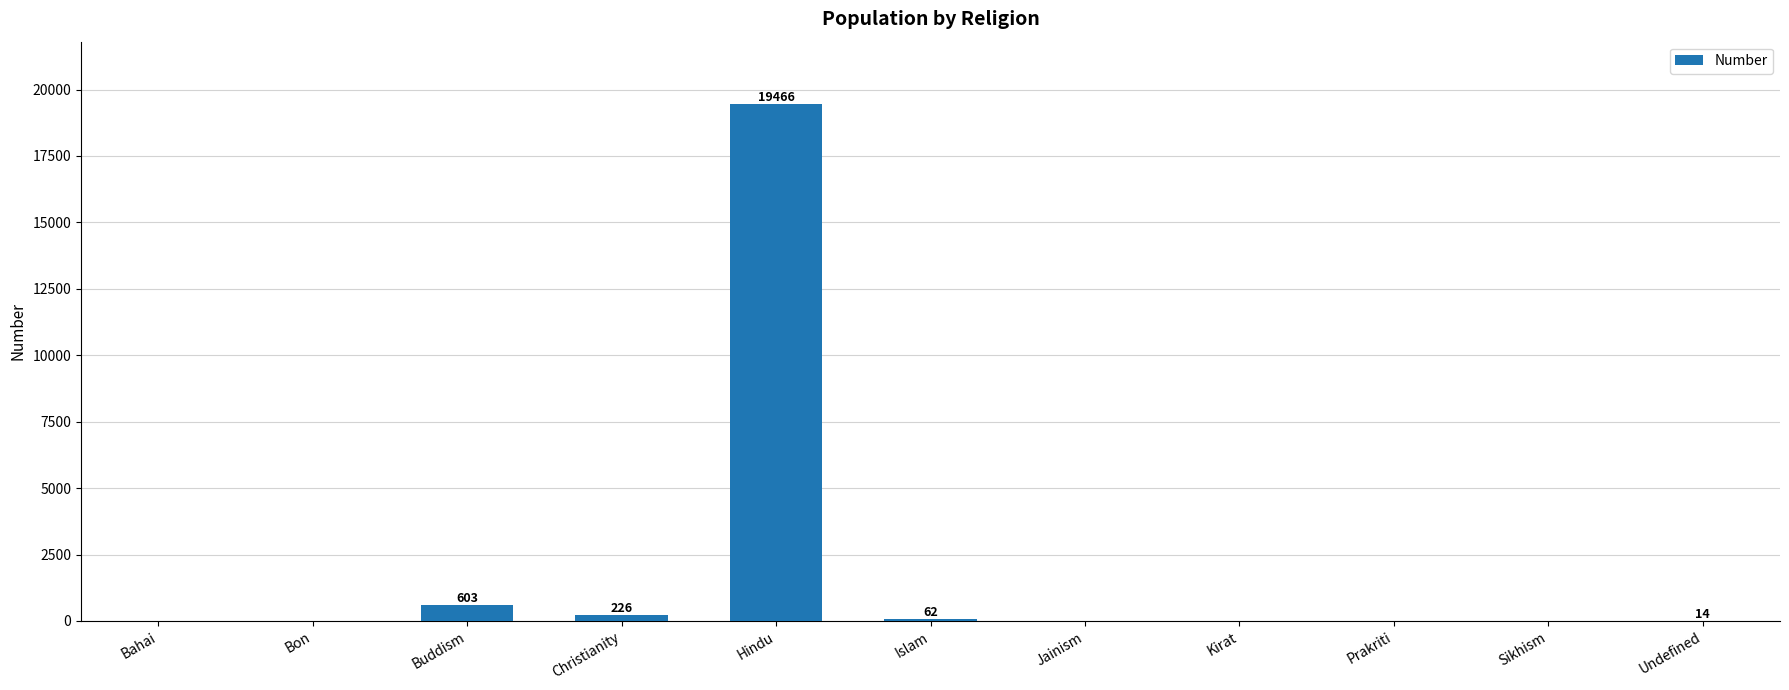

Which label corresponds to the largest value in the chart?

Hindu